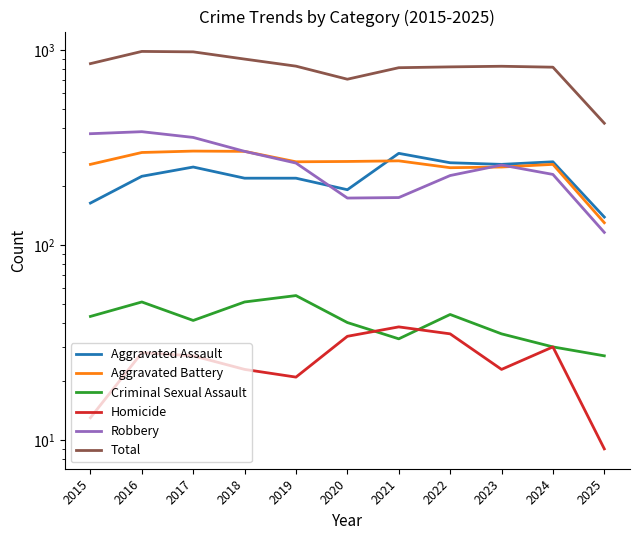

Which category has the lowest value across all series?

2025